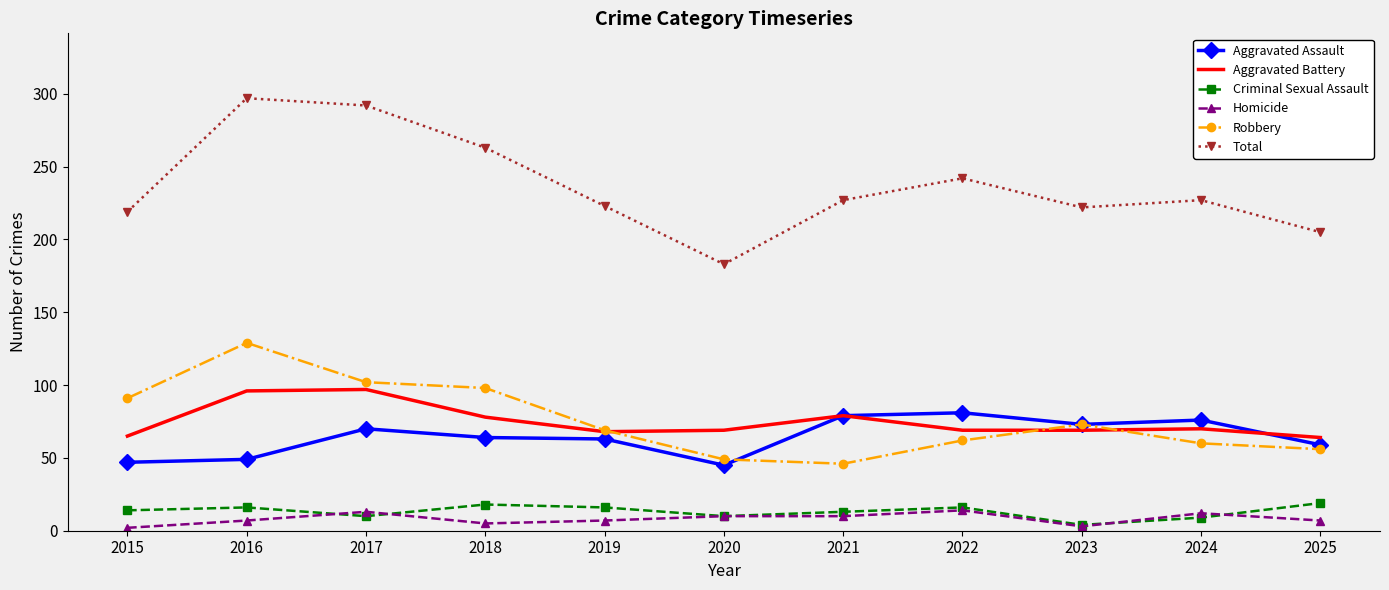

What are all the series names shown in the legend?

Aggravated Assault, Aggravated Battery, Criminal Sexual Assault, Homicide, Robbery, Total